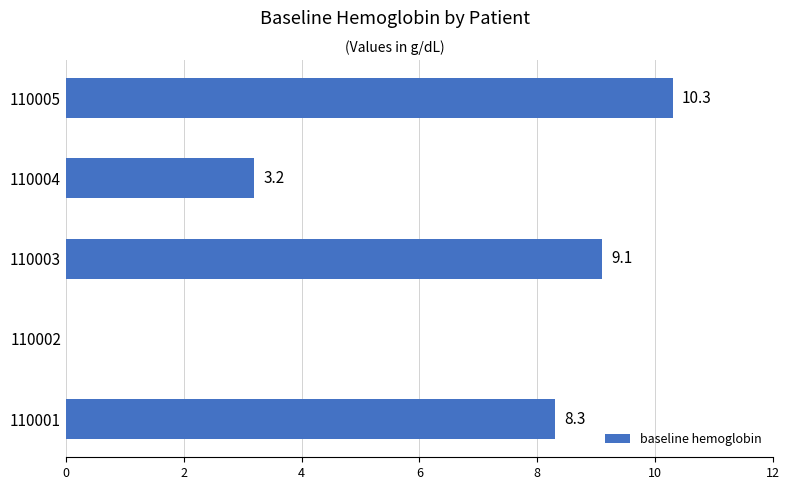

How many categories are shown in the chart?

5